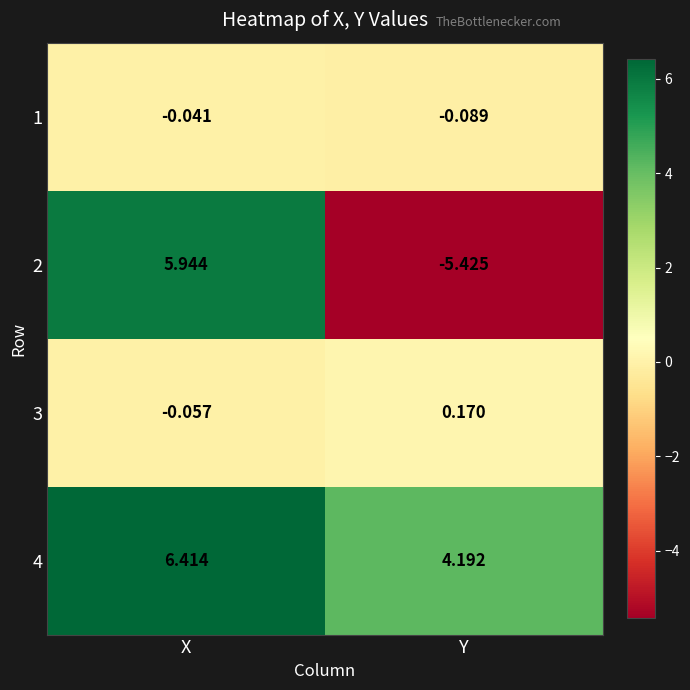

What is the greatest value displayed?

6.4